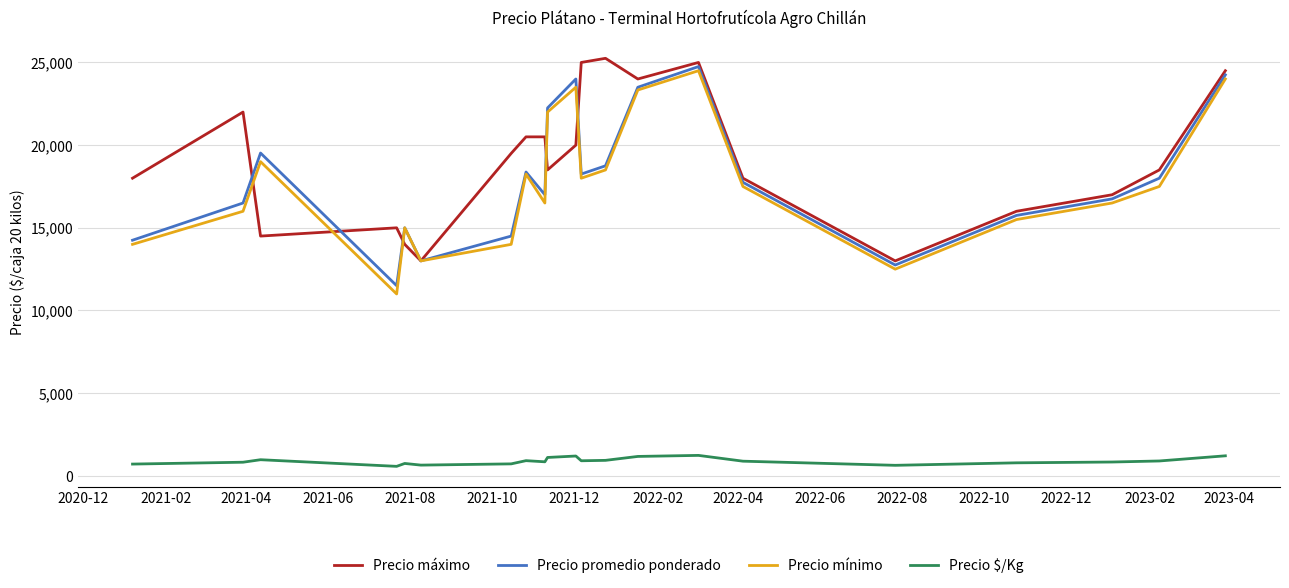

True or false: Precio promedio ponderado and Precio $/Kg cross at least once.

False